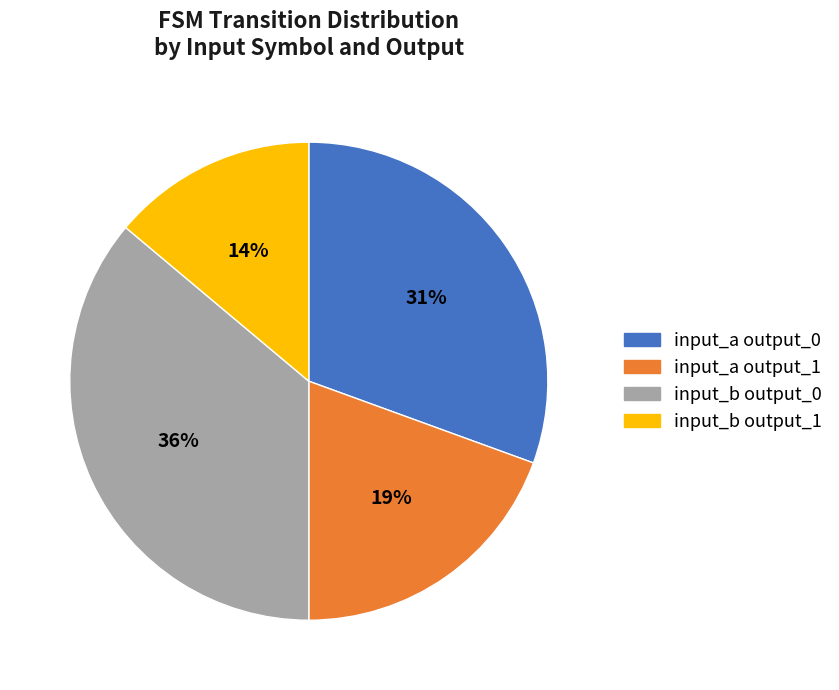

The input_a output_0 slice represents 31% of the pie. True or false?

True